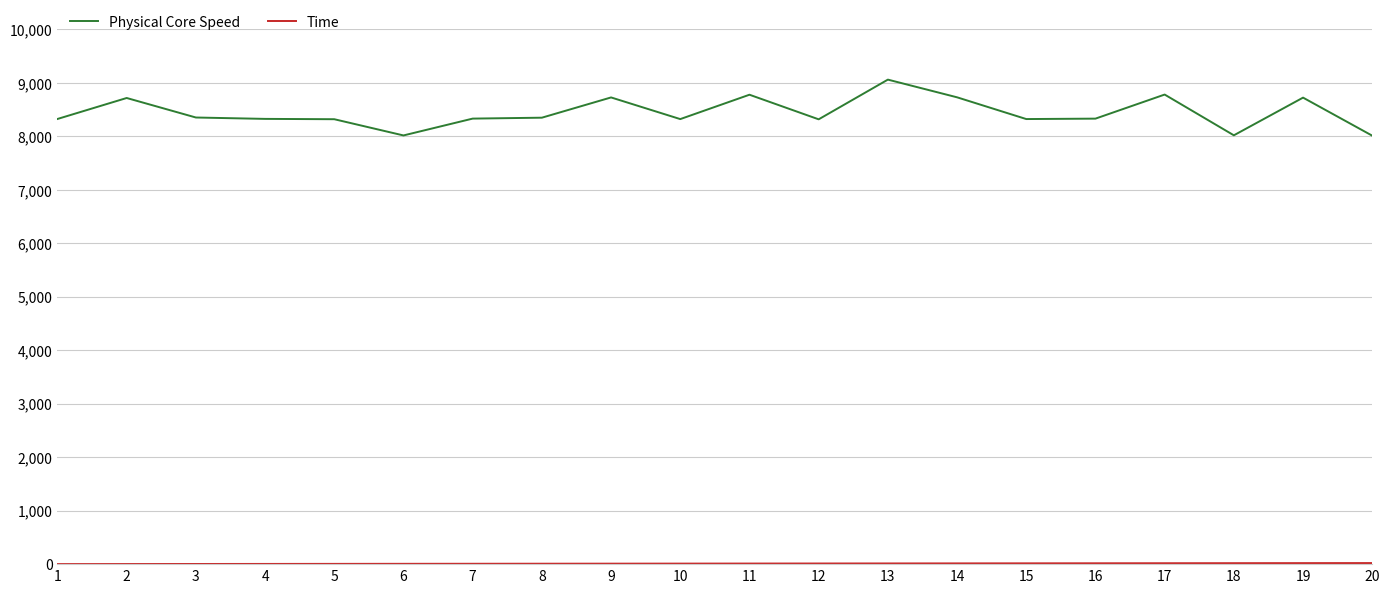

Which series has the largest total across all categories?

Physical Core Speed